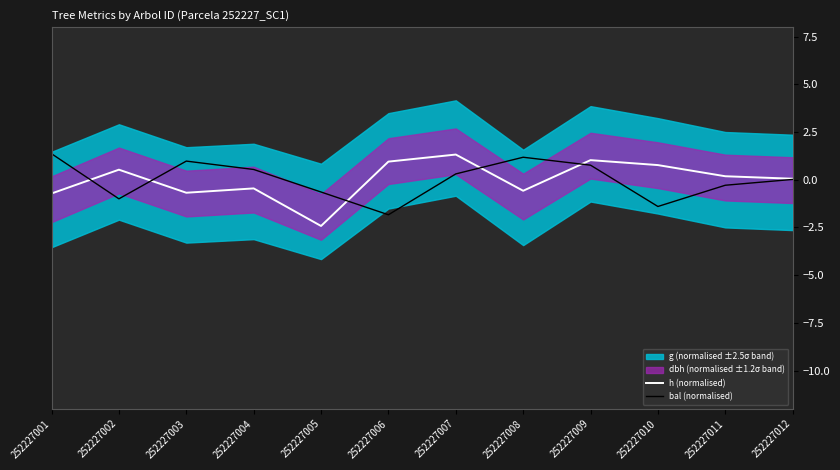

Reading right to left, list all the values displayed in this chart.

h (normalised): 0.1	0.2	0.8	1.0	-0.6	1.3	1.0	-2.4	-0.5	-0.7	0.5	-0.7
bal (normalised): 0.0	-0.3	-1.4	0.8	1.2	0.3	-1.8	-0.6	0.5	1.0	-1.0	1.4